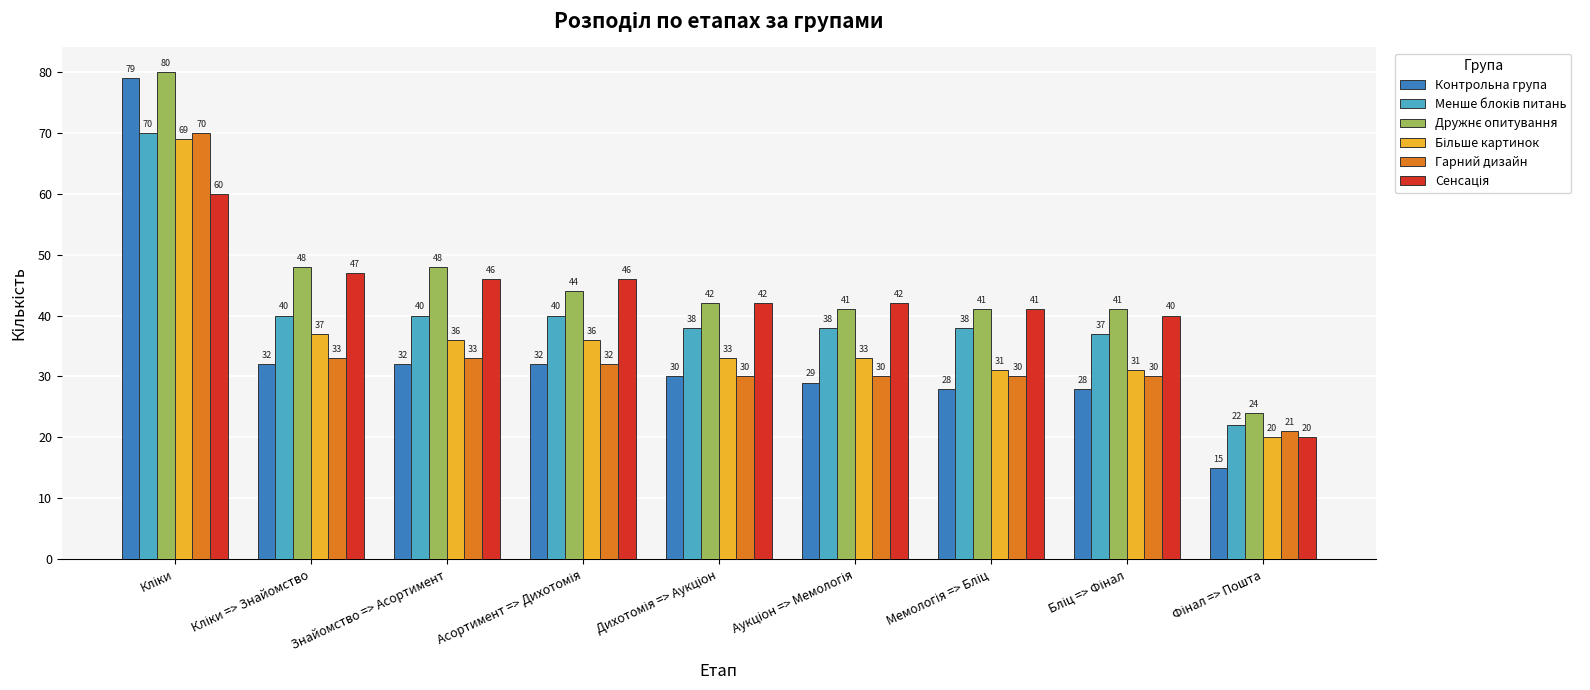

What is the difference between the highest and lowest values at Знайомство => Асортимент?

16